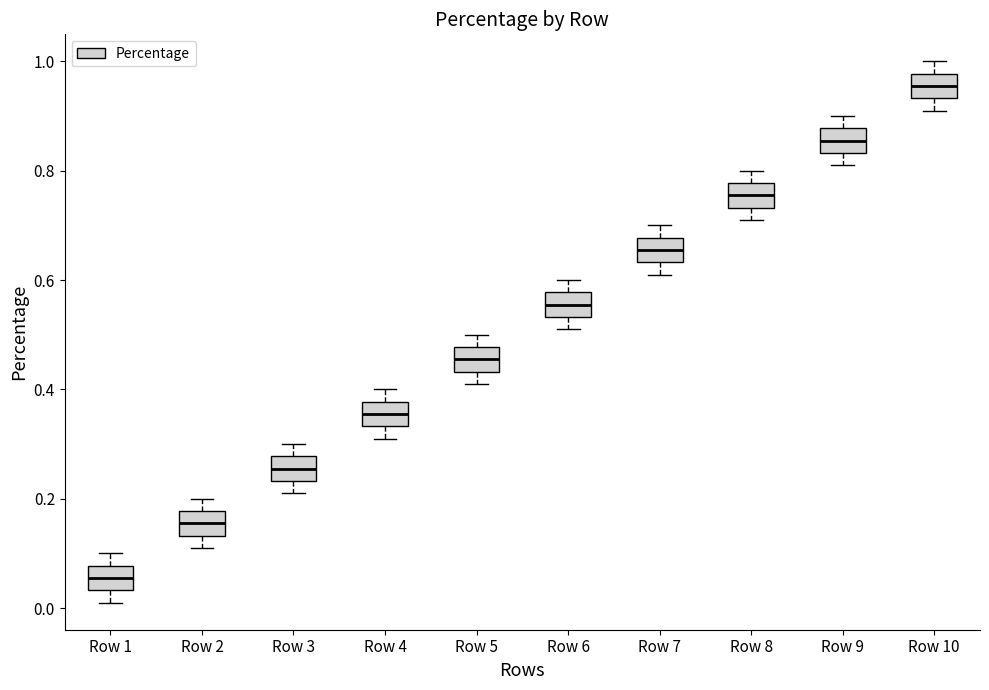

Reading left to right, read every box against the y-axis: the position of its median line, the range the box covers, and the ends of its whiskers. The values are not printed on the chart, so give them approximately, as read against the axis.

Row 1: median 0.06, box 0.04 to 0.08, whiskers 0.02 to 0.10
Row 2: median 0.16, box 0.14 to 0.18, whiskers 0.12 to 0.20
Row 3: median 0.26, box 0.24 to 0.28, whiskers 0.22 to 0.30
Row 4: median 0.36, box 0.34 to 0.38, whiskers 0.32 to 0.40
Row 5: median 0.46, box 0.44 to 0.48, whiskers 0.42 to 0.50
Row 6: median 0.56, box 0.54 to 0.58, whiskers 0.52 to 0.60
Row 7: median 0.66, box 0.64 to 0.68, whiskers 0.62 to 0.70
Row 8: median 0.76, box 0.74 to 0.78, whiskers 0.72 to 0.80
Row 9: median 0.86, box 0.84 to 0.88, whiskers 0.82 to 0.90
Row 10: median 0.96, box 0.94 to 0.98, whiskers 0.92 to 1.00